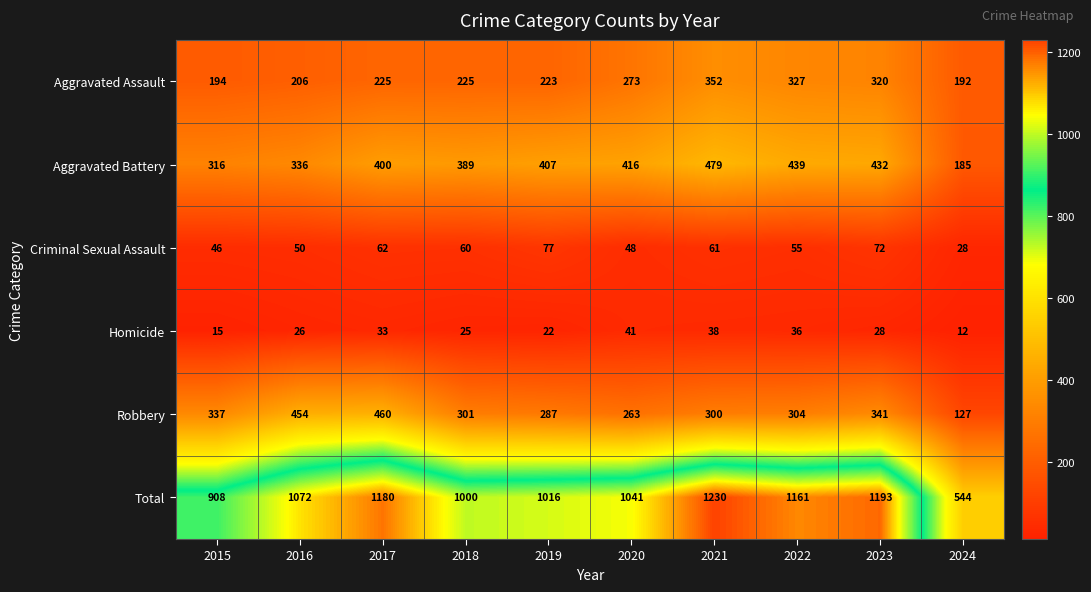

What is the difference between the second highest and second lowest values in the Homicide series?

23